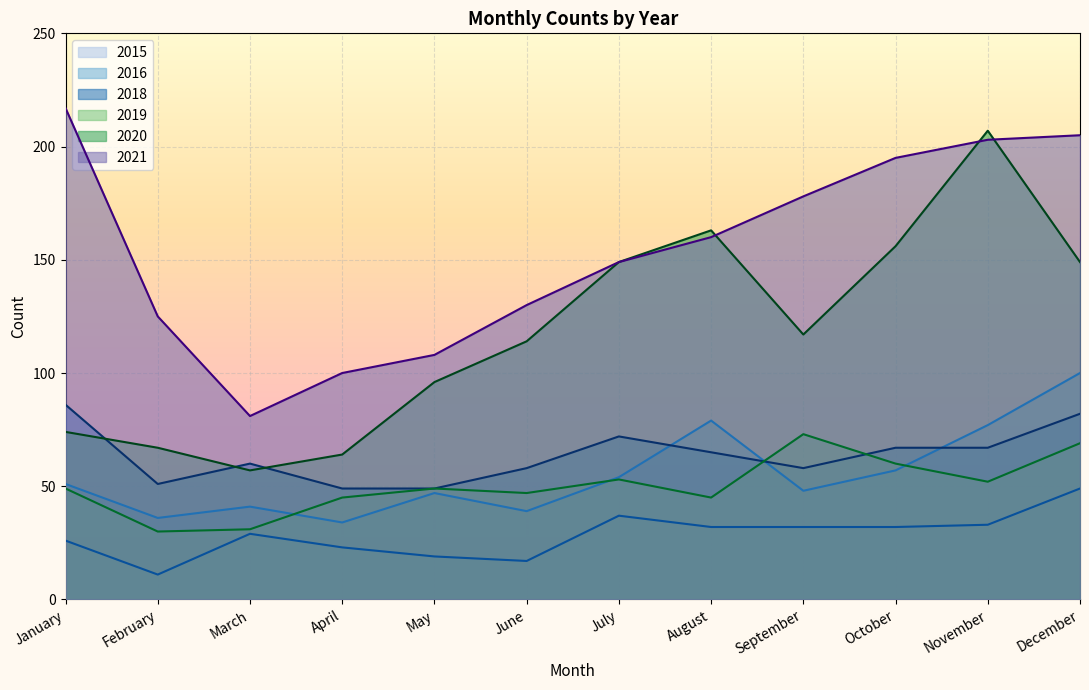

What is the smallest value displayed?

11